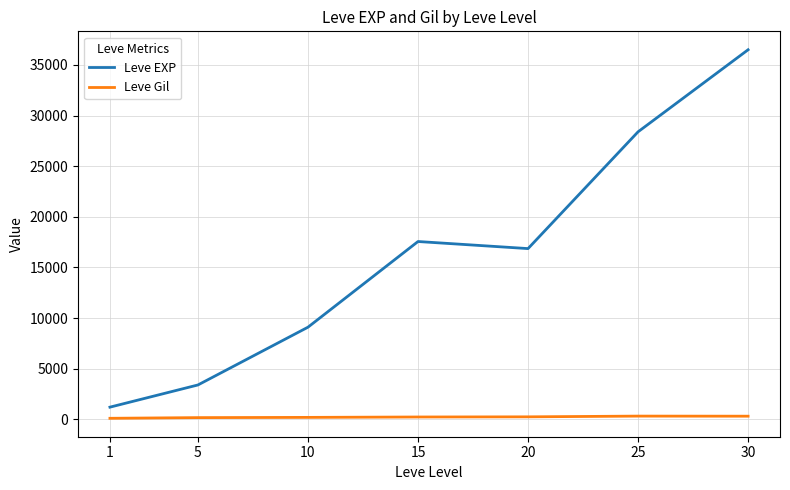

At which category is the sum across all series the highest?

30